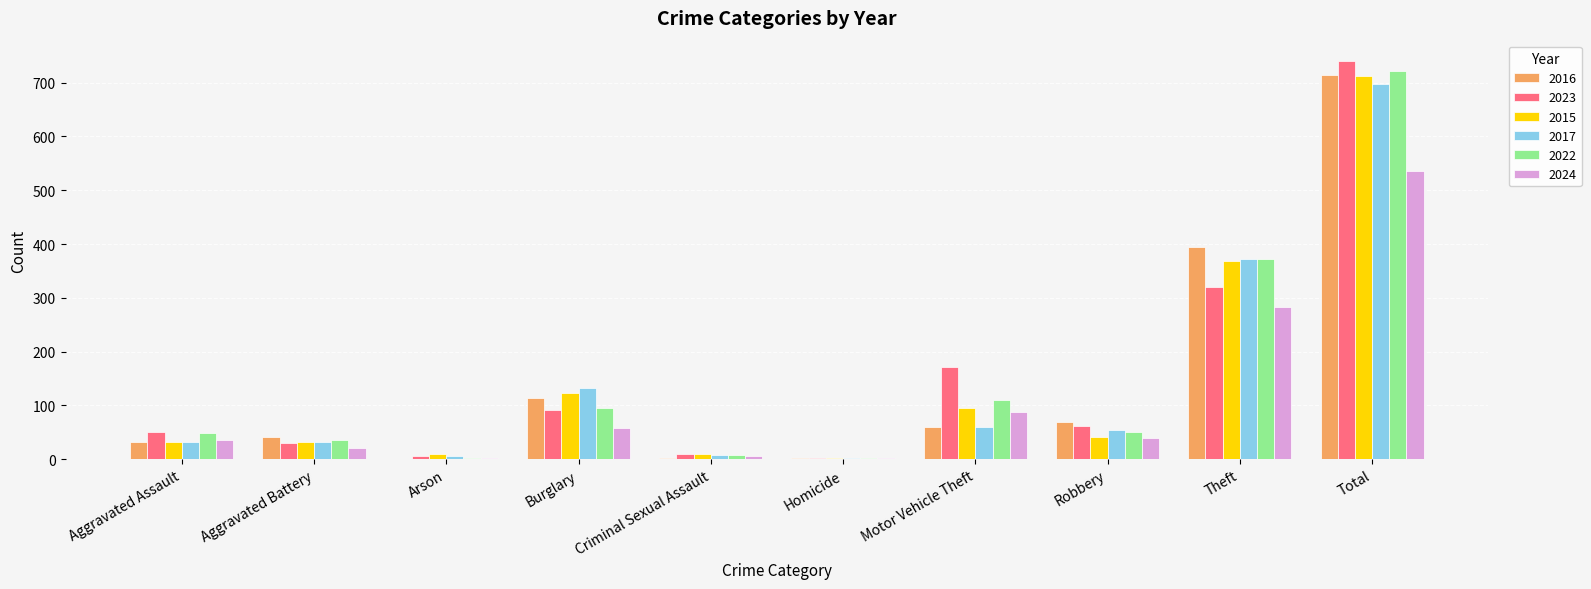

What is the total value across all series at Total?

4123